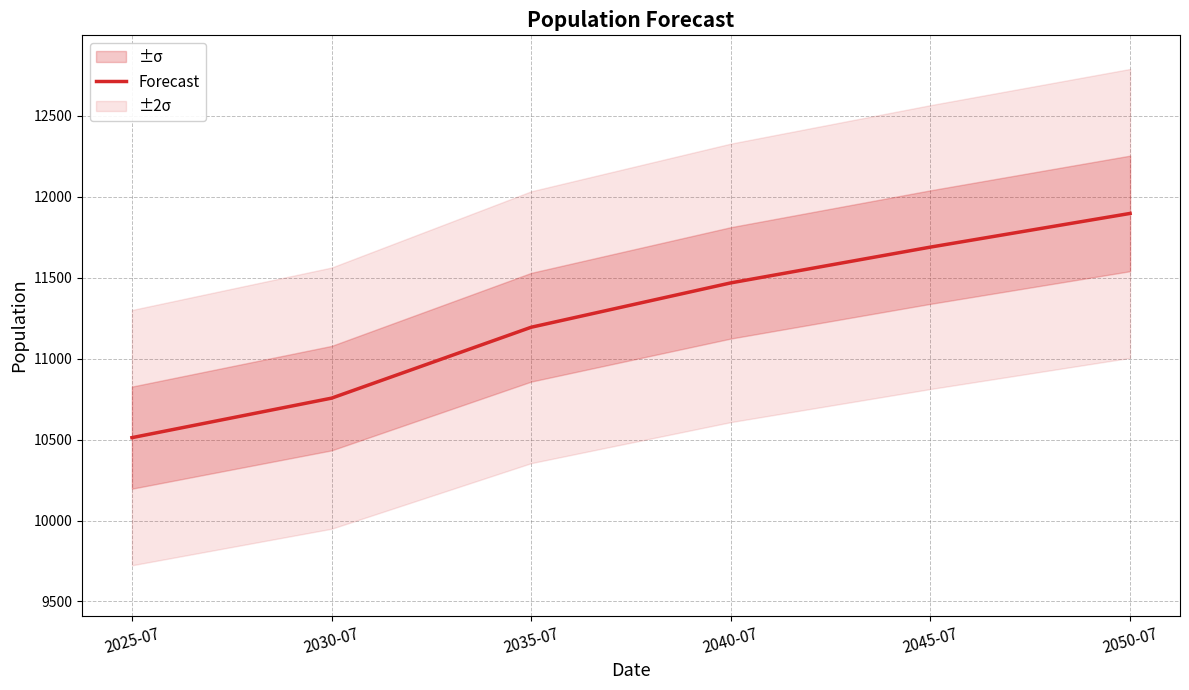

What is the label of the 4th point from the left?

2040-07